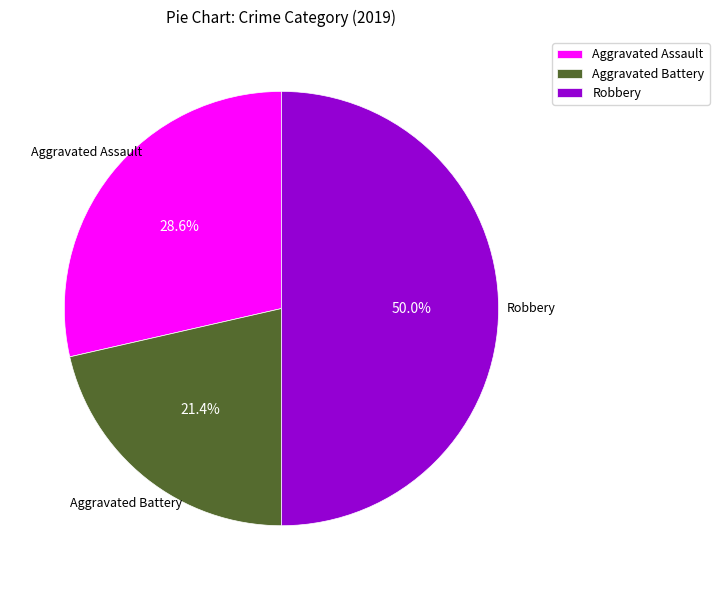

To the nearest percent, what is the average slice percentage?

33%